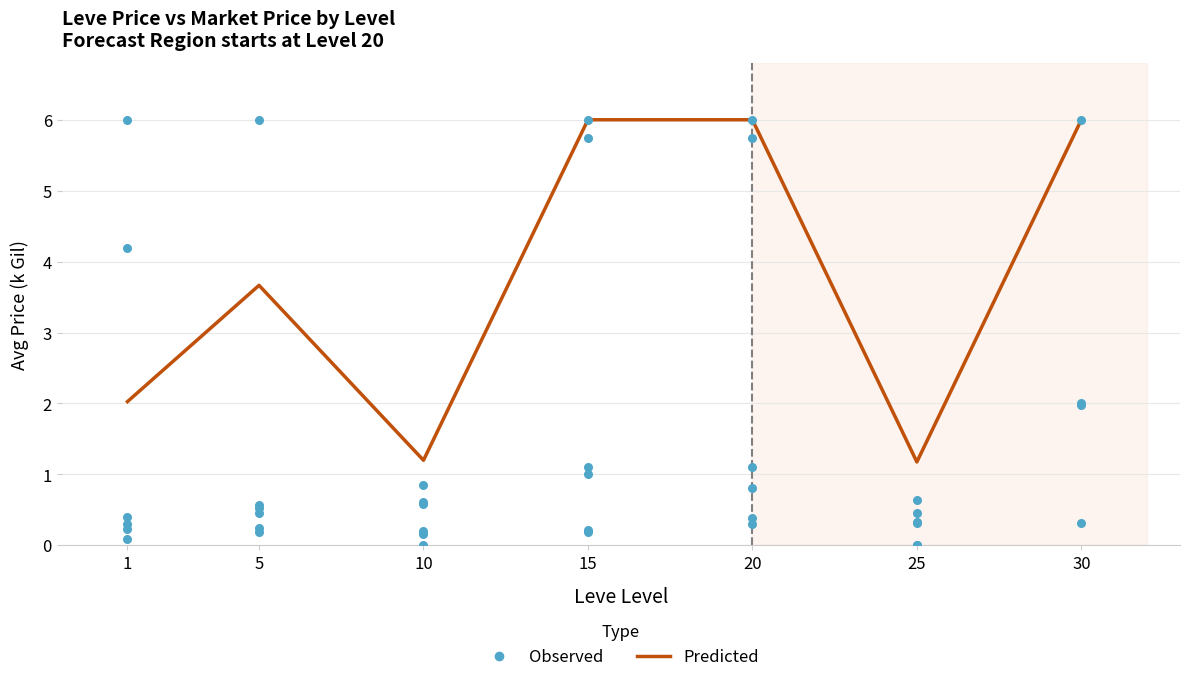

Between 15 and 30, which is larger?

15